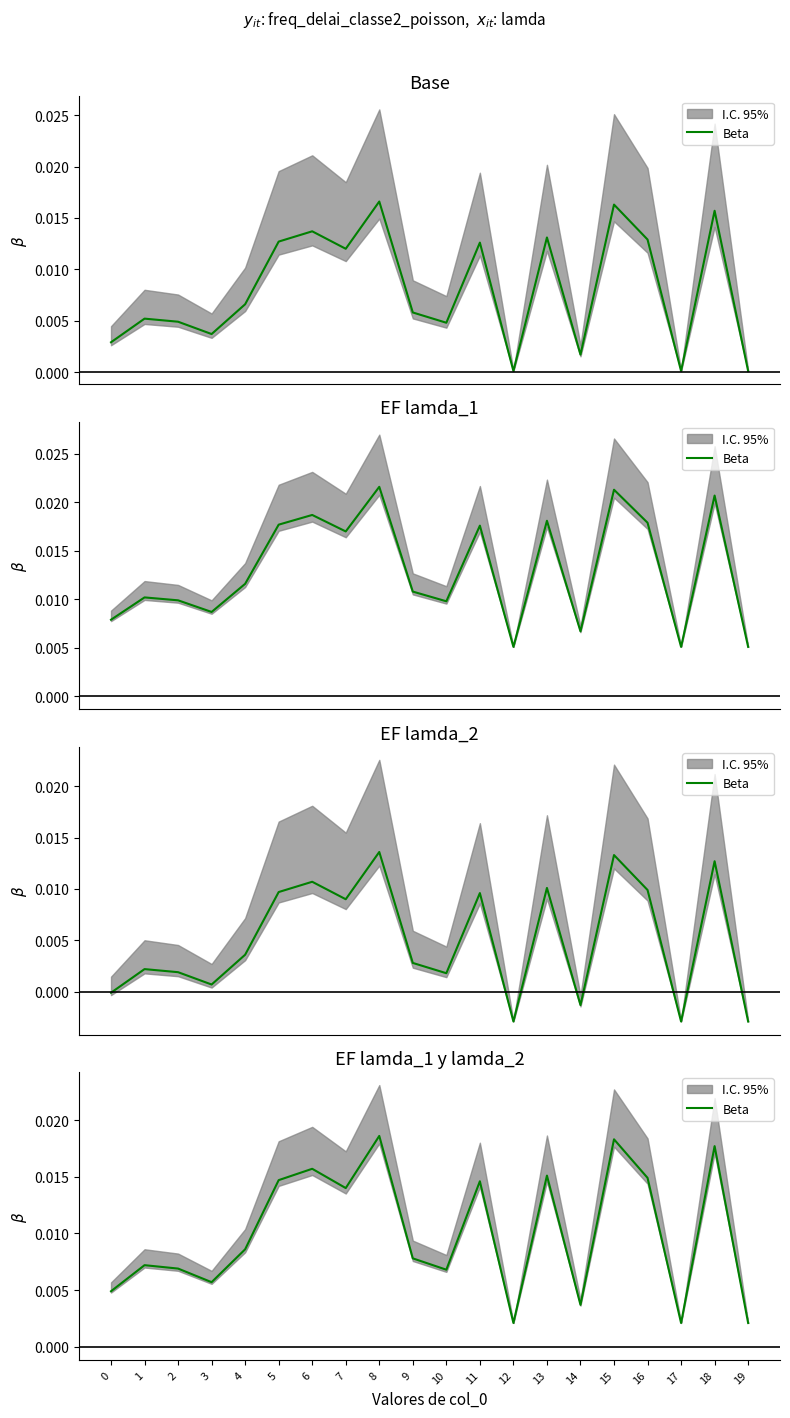

List the labels in order of value, smallest first.

12, 17, 19, 14, 0, 3, 10, 2, 1, 9, 4, 7, 11, 5, 16, 13, 6, 18, 15, 8